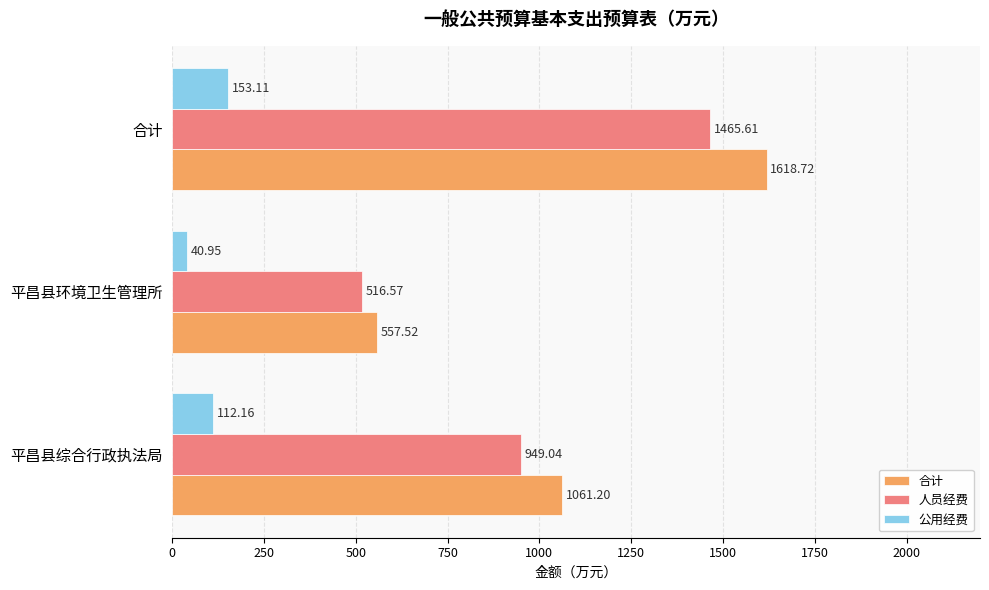

Which series has the largest total across all categories?

合计